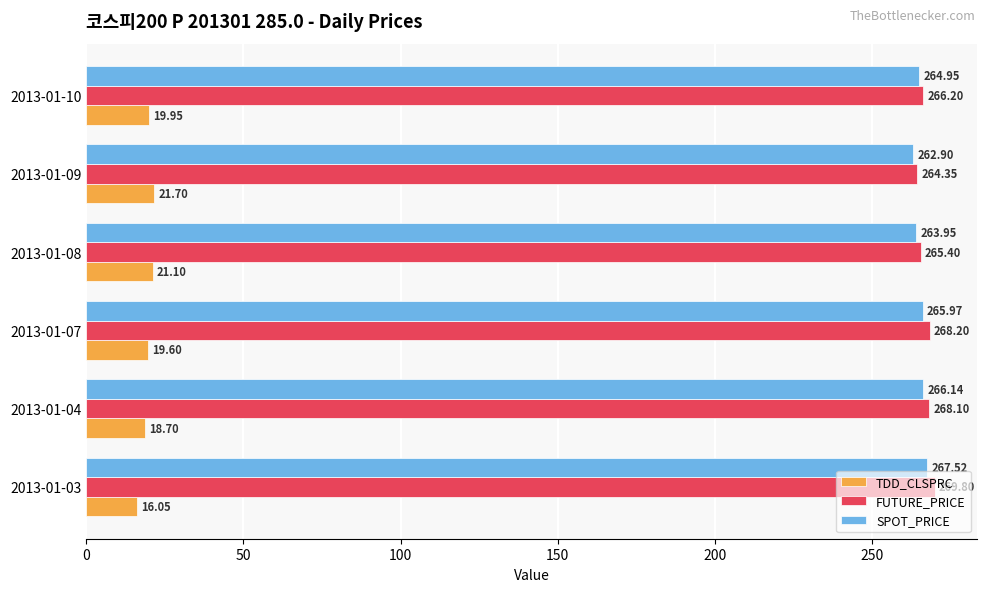

What is the maximum value for SPOT_PRICE?

267.5